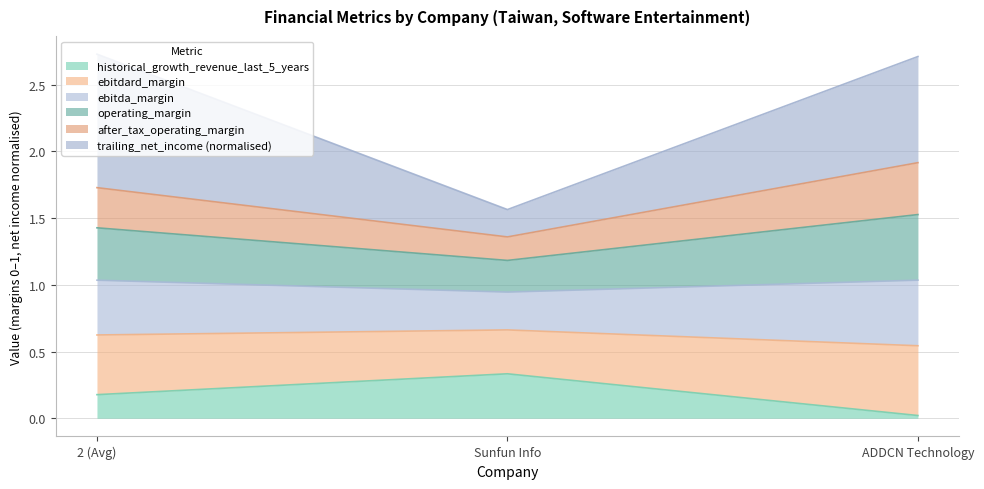

What is the label of the 3rd point from the left?

ADDCN Technology